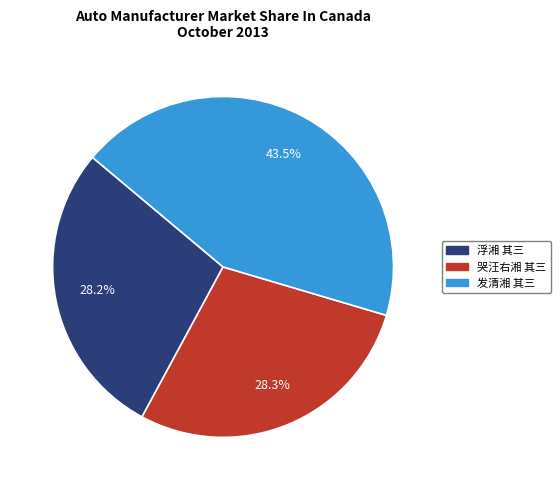

Does any single category account for the majority?

No